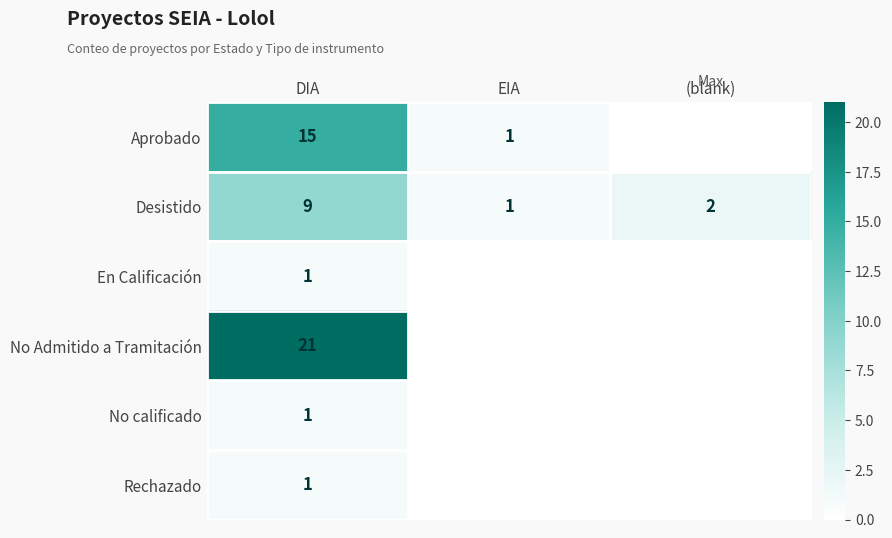

True or false: Aprobado has a value of 1 at EIA.

True